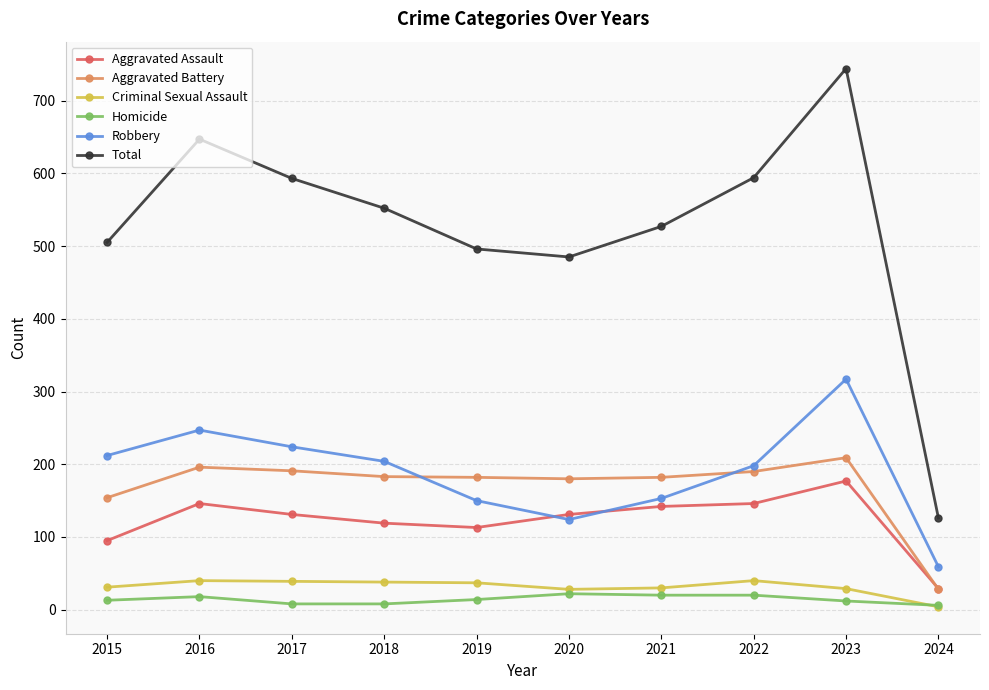

What is the value of the Robbery point at the 2nd from the left?

247